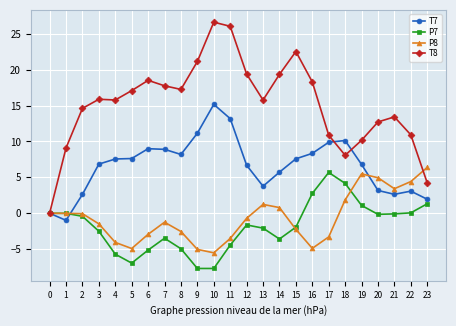

Which series has the widest spread of values?

T8